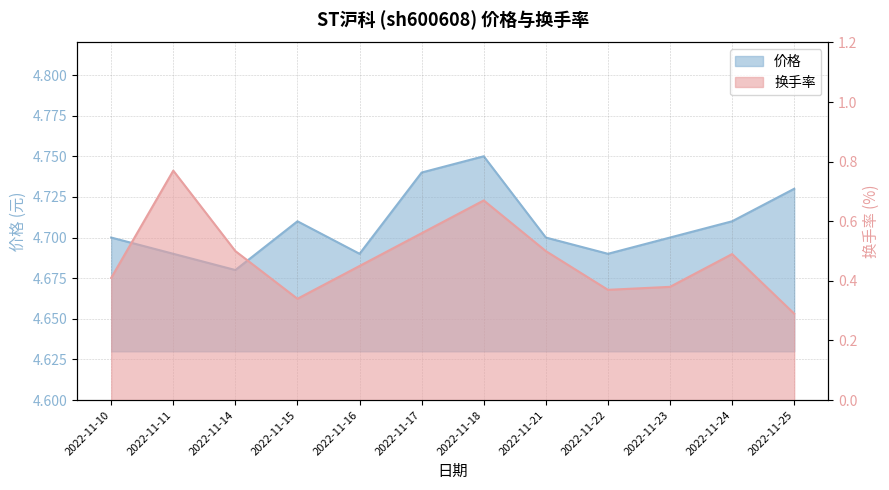

What is the sum of the 换手率 values at 2022-11-11 and 2022-11-24?

1.3